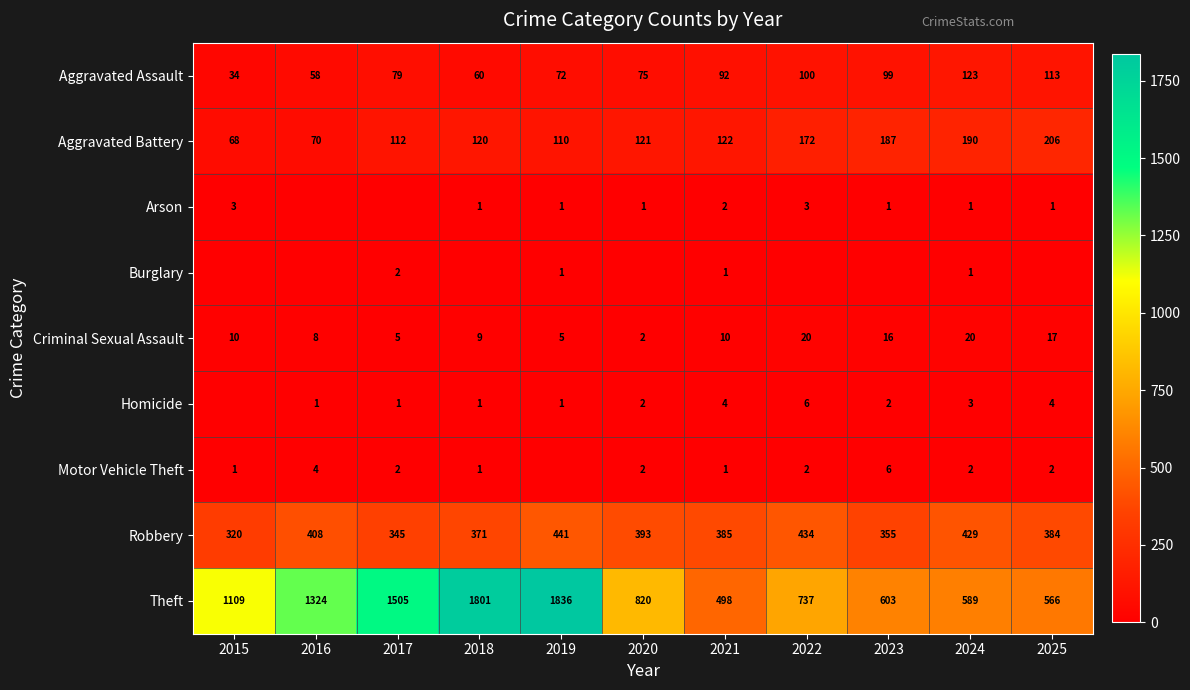

Which category has the highest value in the Aggravated Assault series?

2024